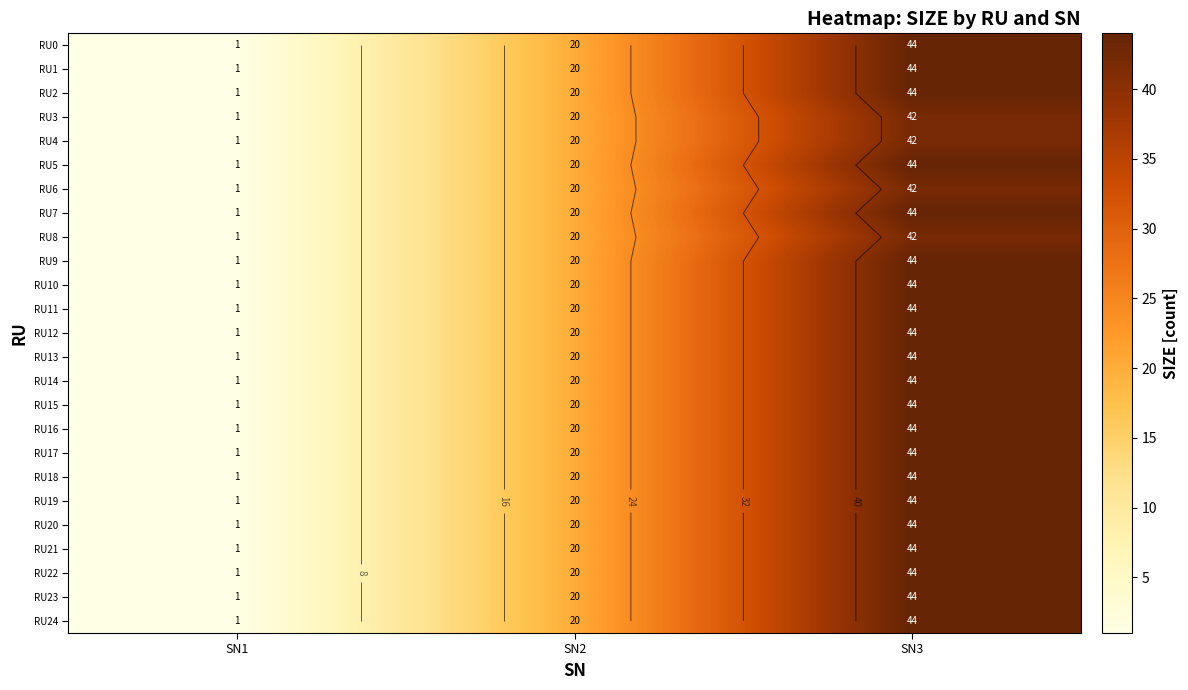

Count the number of data series in this chart.

25